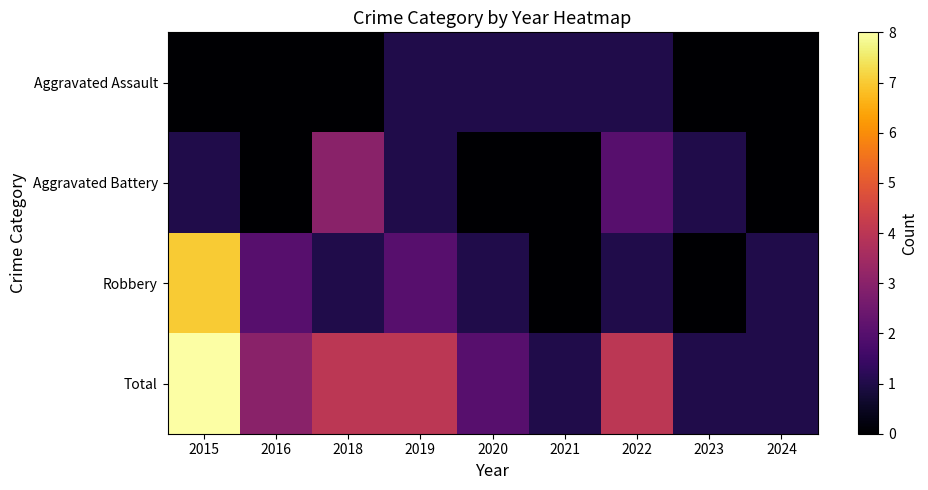

Which series changed the most between 2018 and 2019?

Aggravated Battery